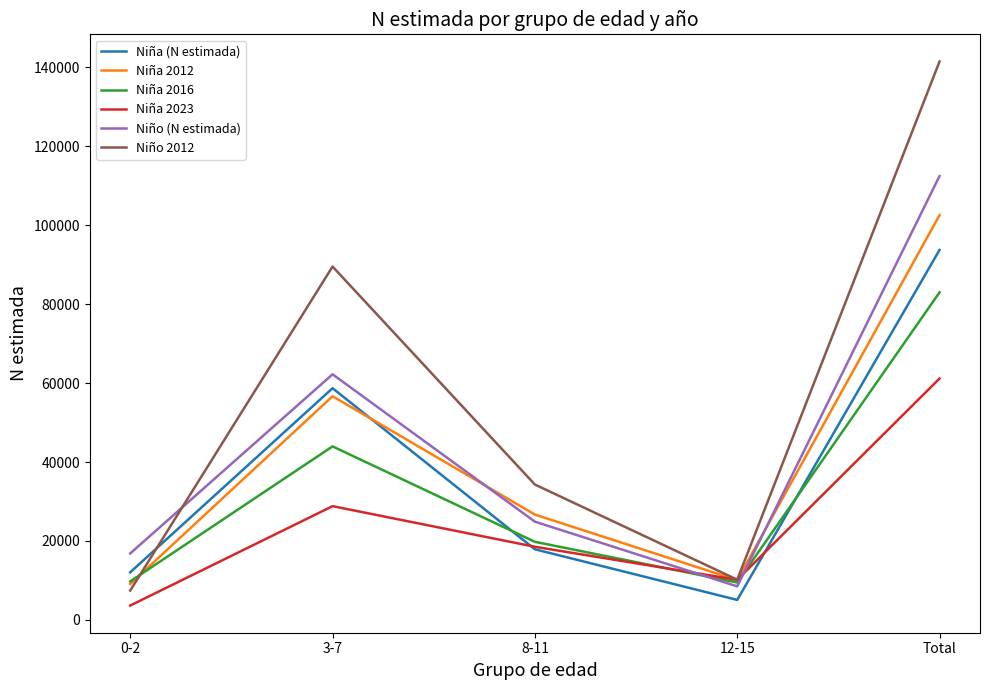

What is the minimum value for Niña (N estimada)?

5066